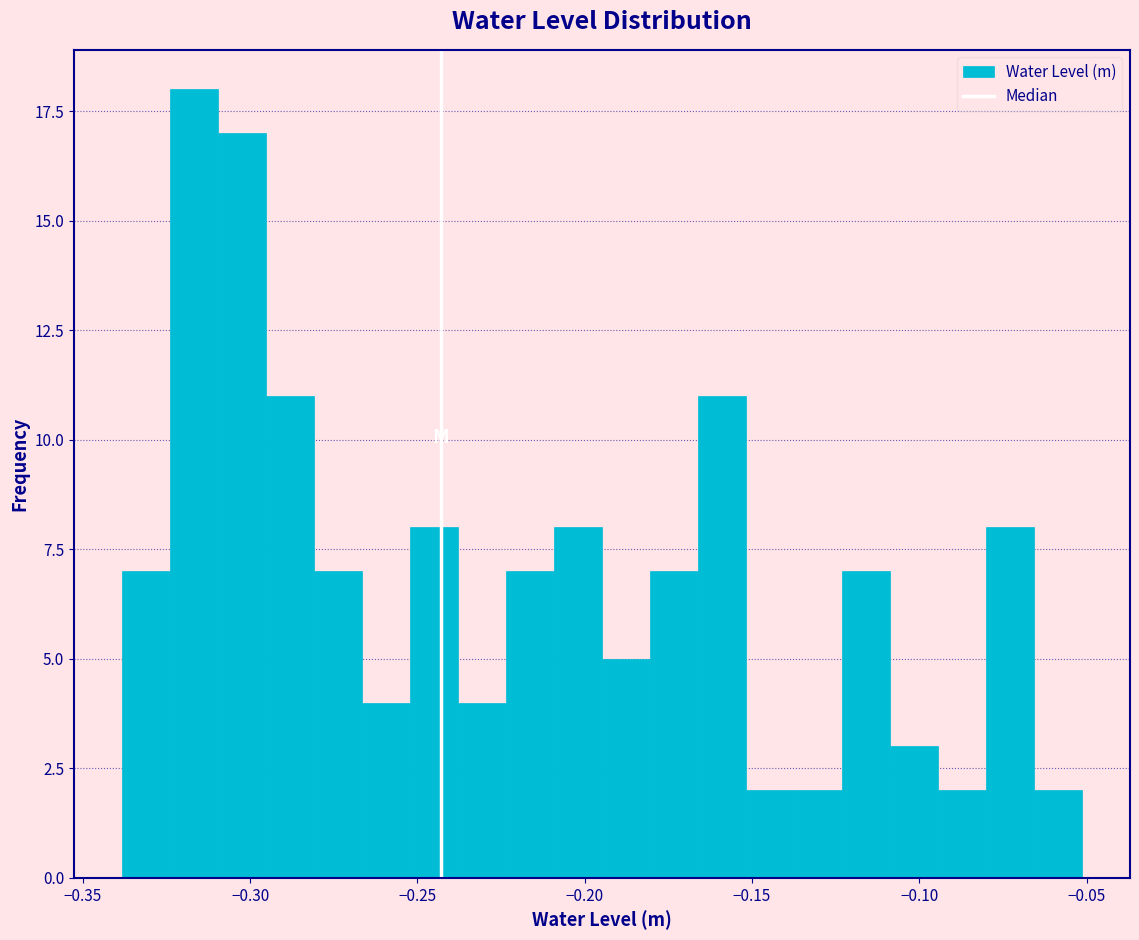

Read against the x-axis, roughly where is the centre of the tallest bar?

-0.315